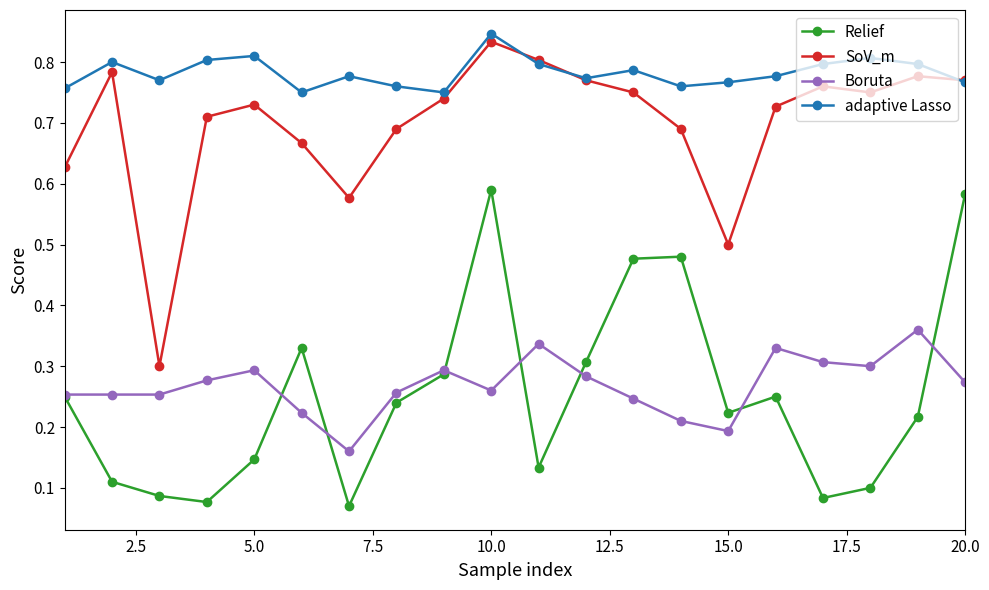

Which series has the largest total across all categories?

adaptive Lasso